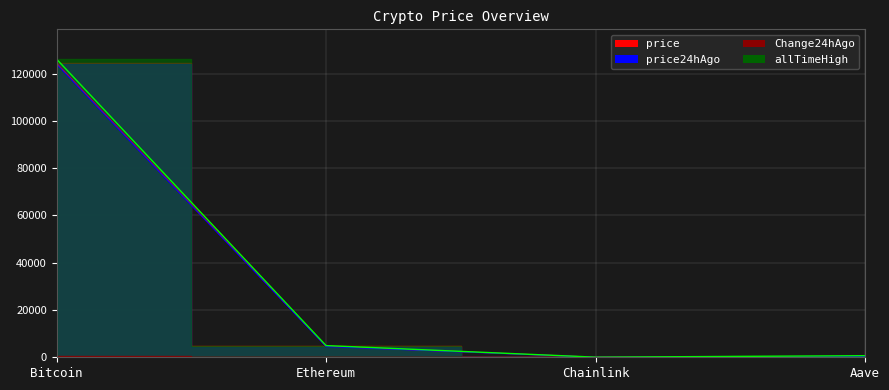

True or false: allTimeHigh and price24hAgo intersect in this chart.

False